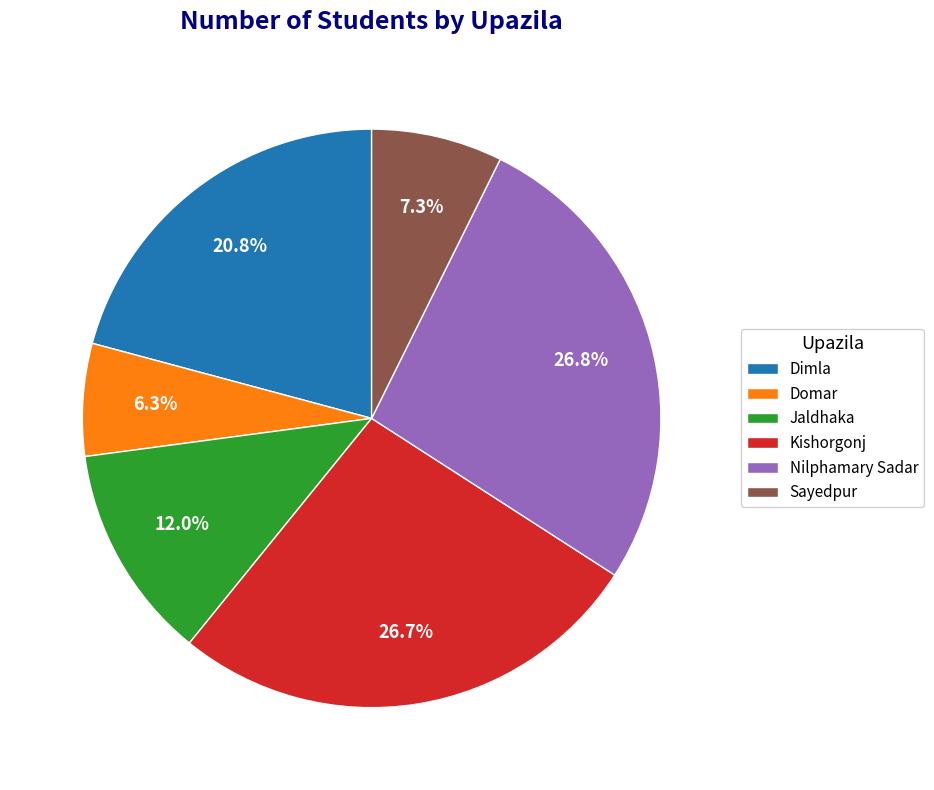

Which slice is the smallest?

Domar